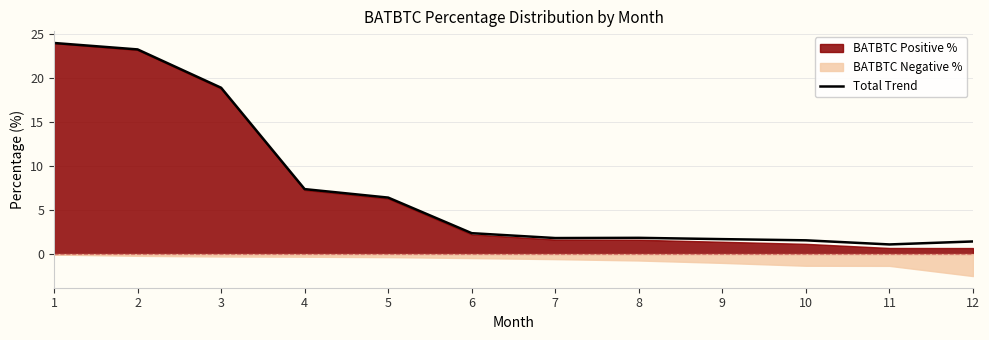

The value at 3 is 18.9. True or false?

True